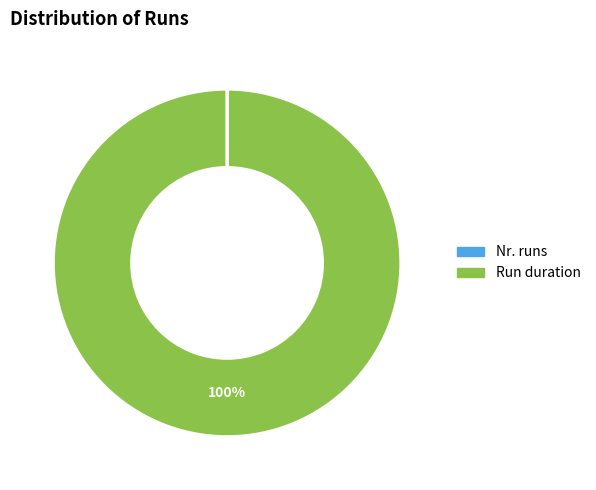

Which category accounts for the majority?

Run duration